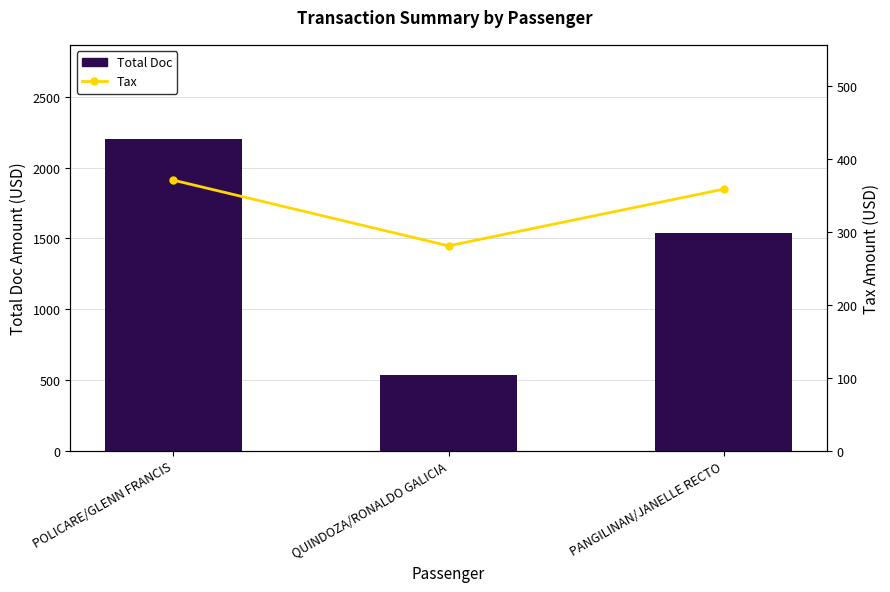

Is the value of Total Doc at PANGILINAN/JANELLE RECTO greater than the value of Tax at QUINDOZA/RONALDO GALICIA?

Yes